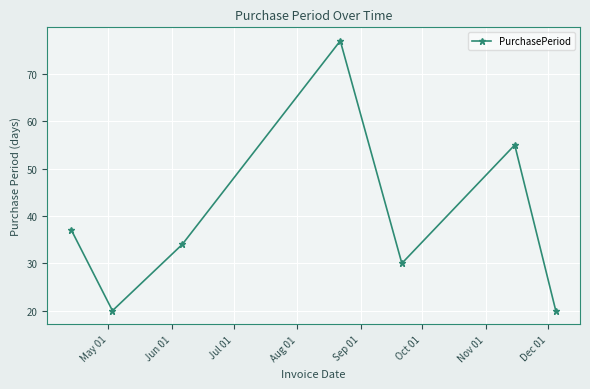

What is the sum of all values?

273